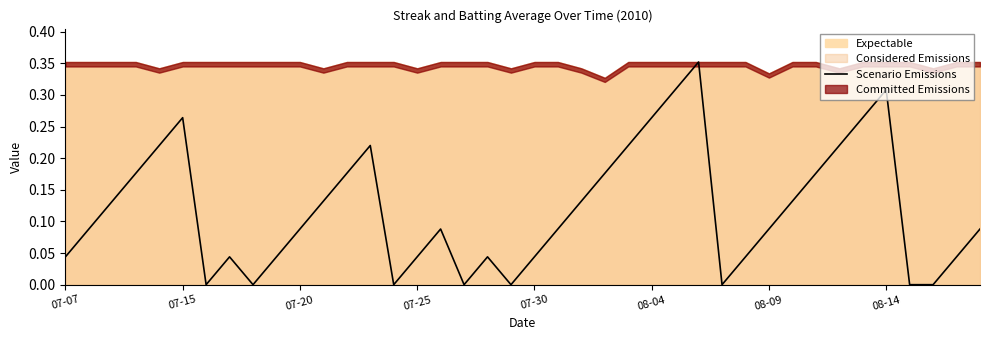

True or false: there are more than 0 points higher than both neighbors.

True